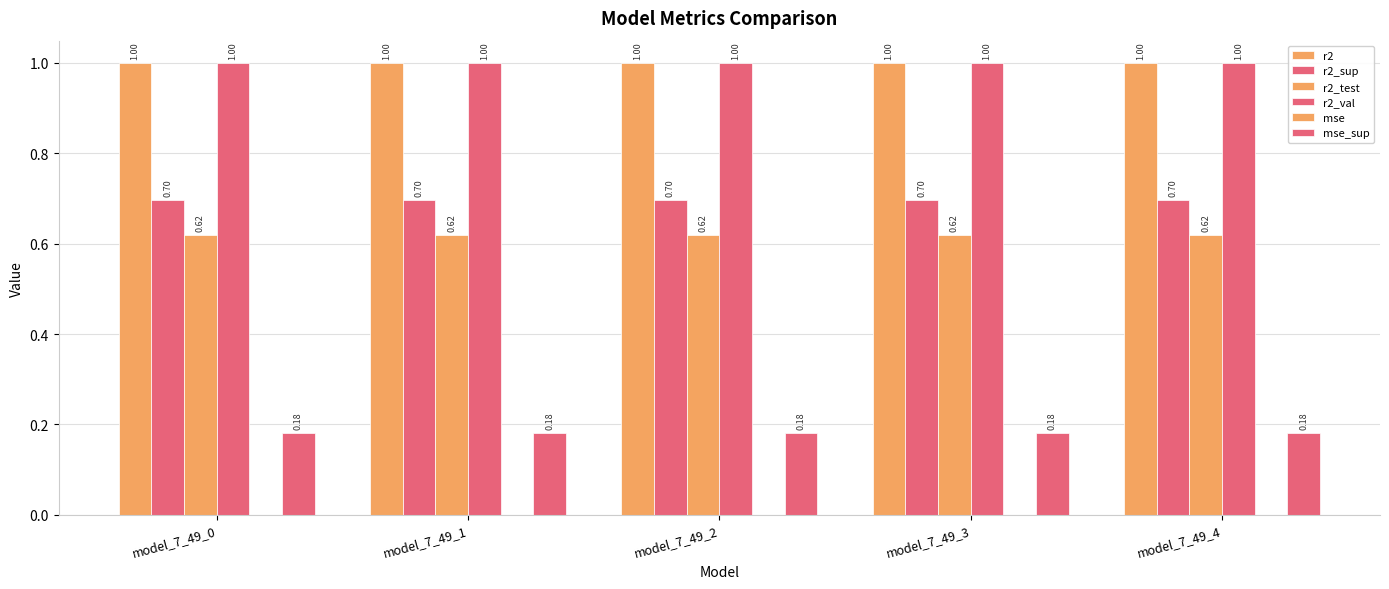

The value of mse_sup at model_7_49_1 is 0.3. True or false?

False